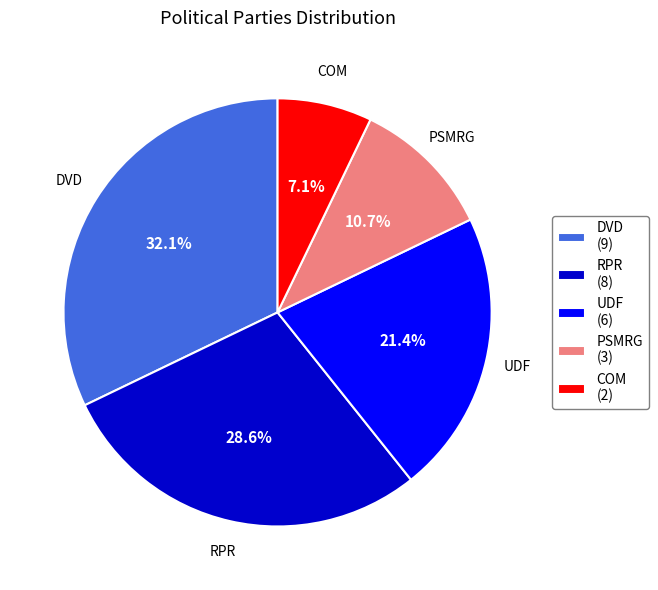

Is it true that UDF is 21% of the pie?

True